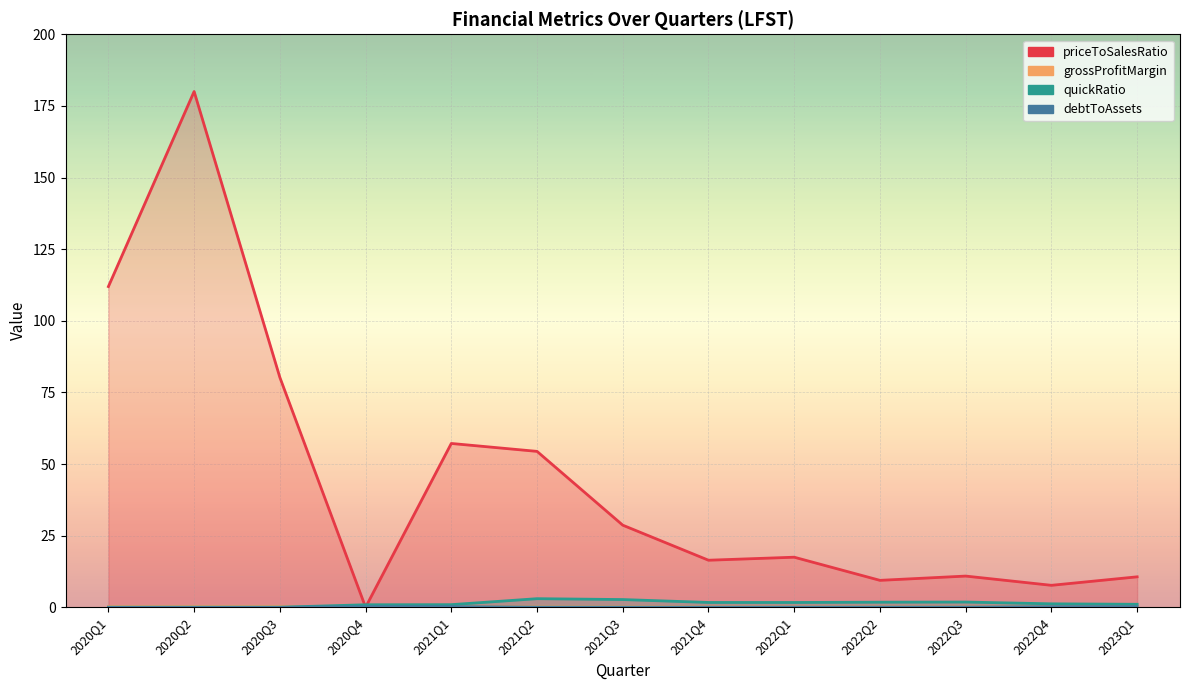

At which label is priceToSalesRatio closest to 90?

2020Q3